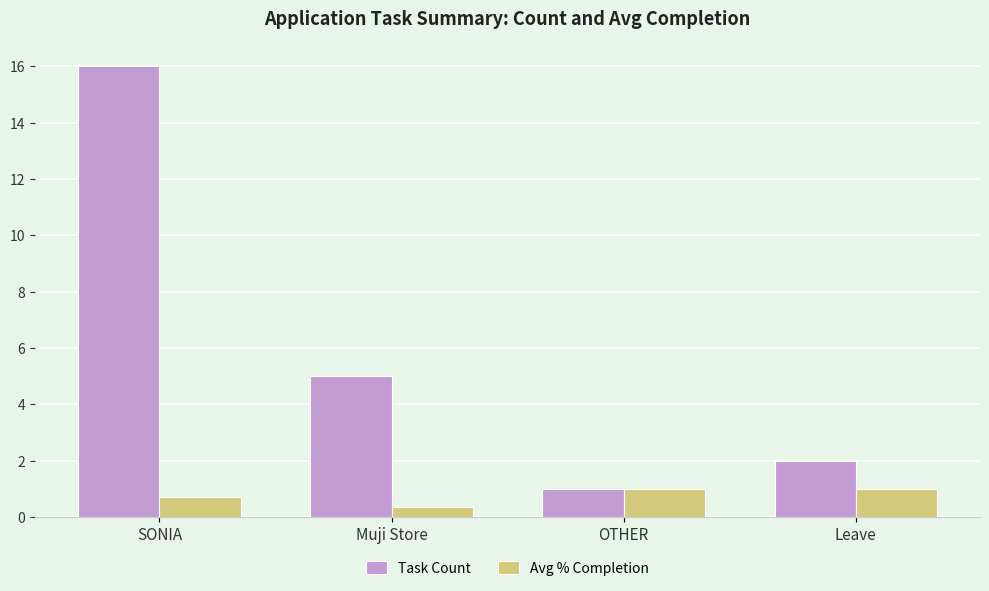

Rank the series by their maximum value, from highest to lowest.

Task Count, Avg % Completion